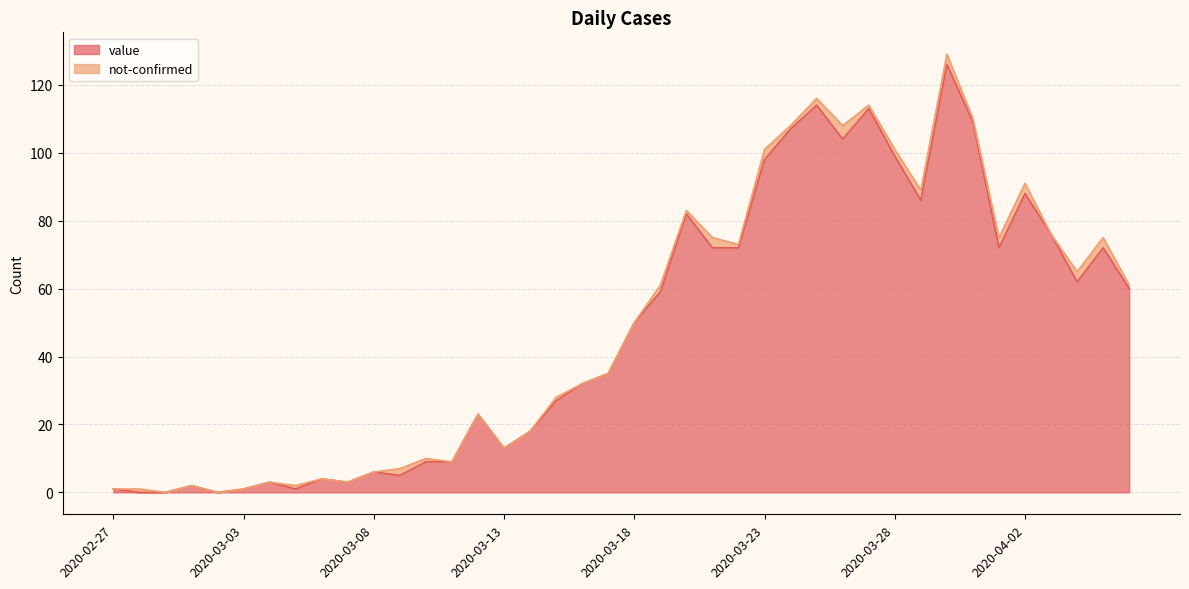

What is the change in value from 2020-03-05 to 2020-04-06?

+59